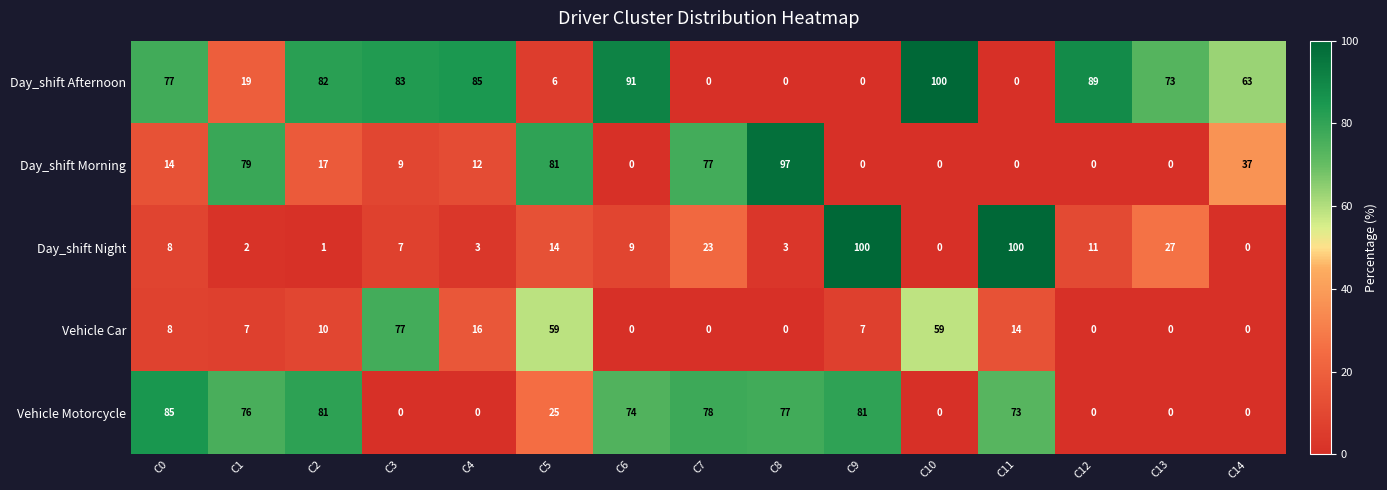

The value of Vehicle Car at C0 is 8. True or false?

True